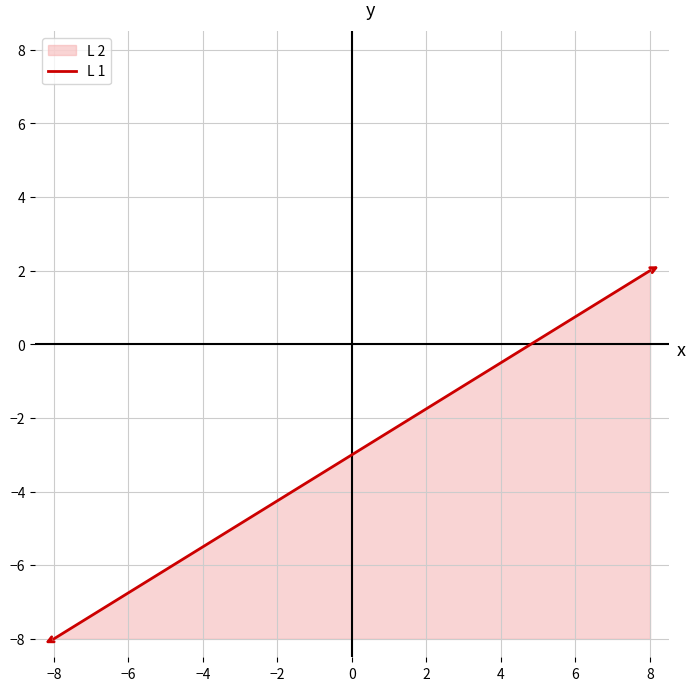

True or false: the data has more than 2 interior local peaks.

False